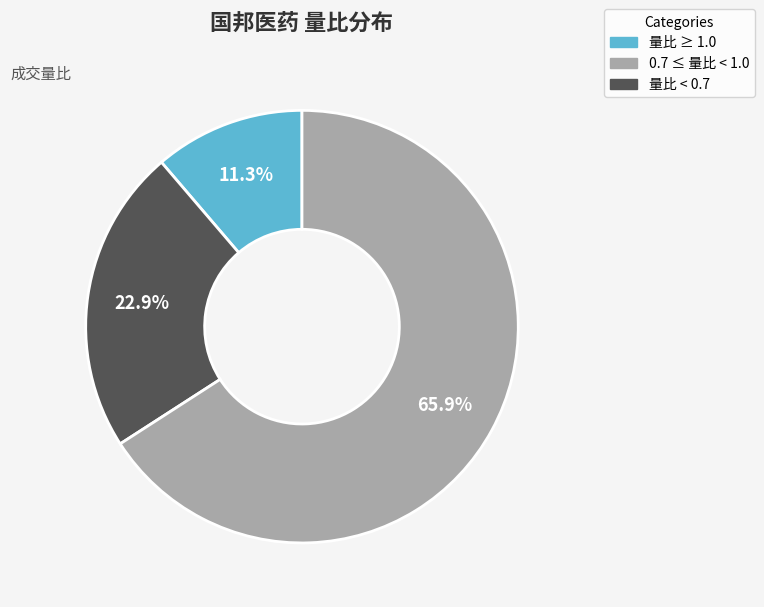

Is there any slice that represents more than half of the pie?

Yes